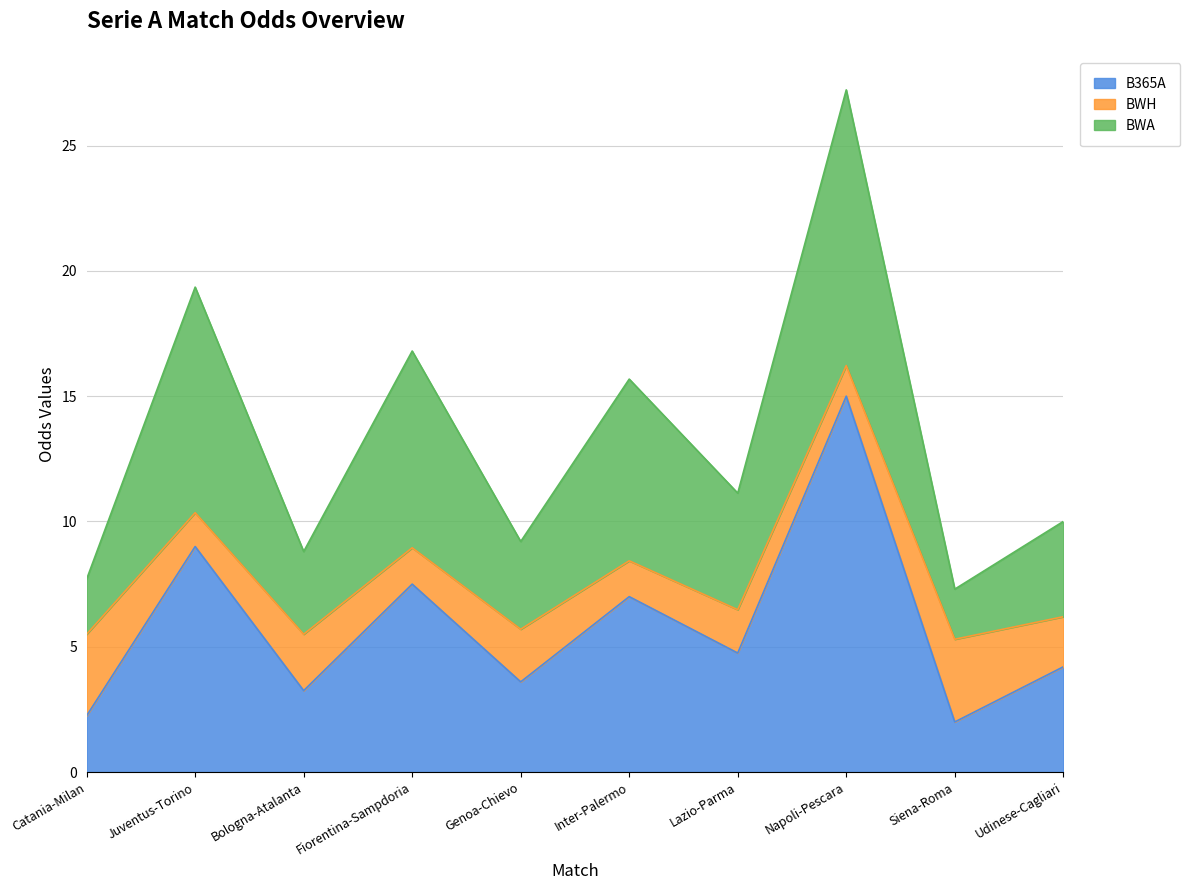

What is the total value across all series at Genoa-Chievo?

9.2